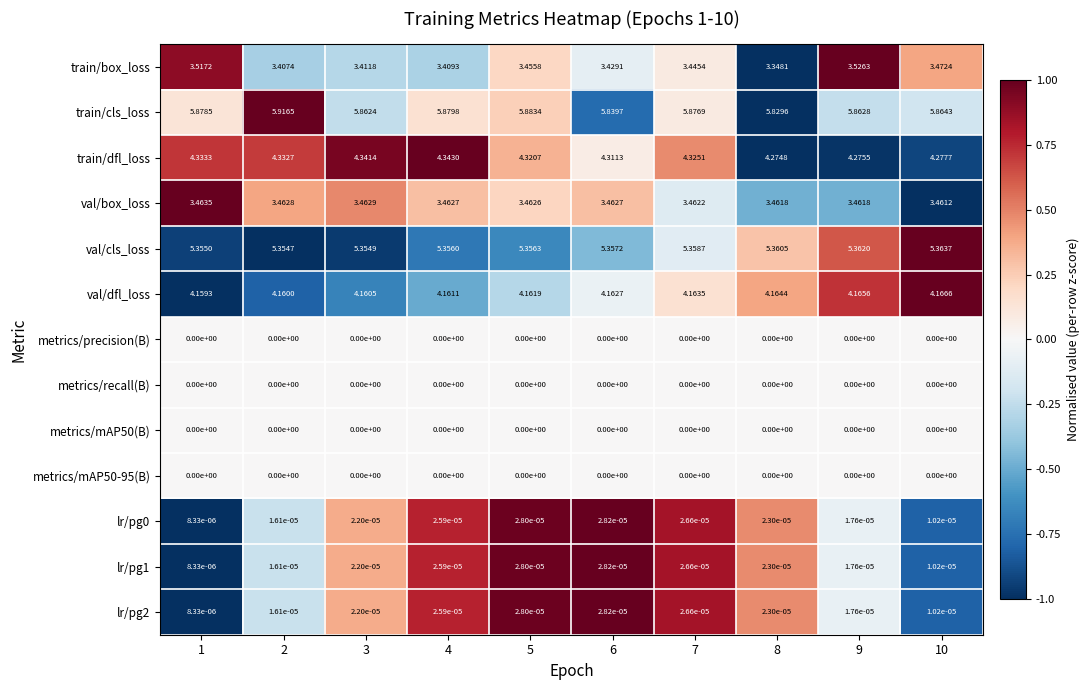

Which series has the largest total across all categories?

train/cls_loss